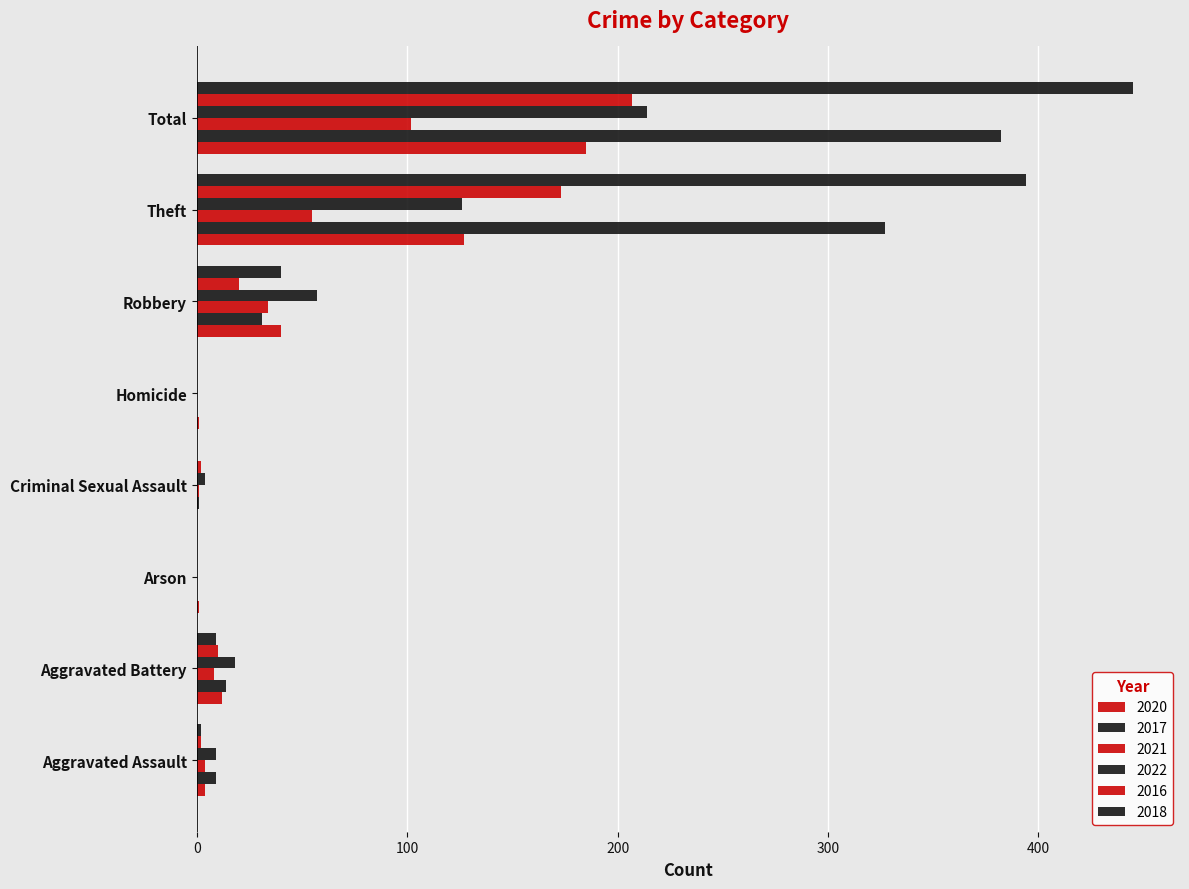

What is the maximum value shown in the chart?

445